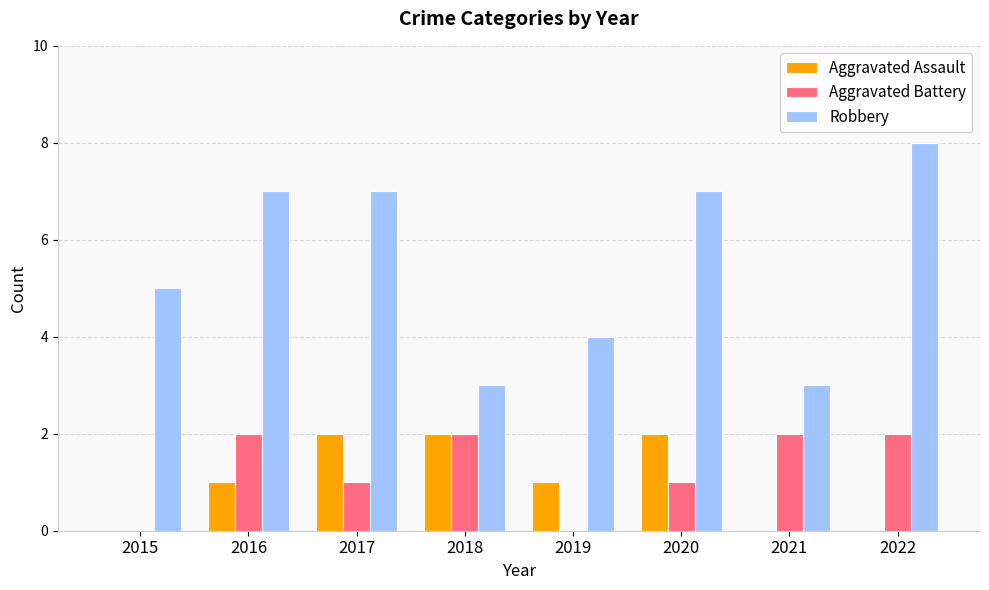

How many series are shown in this chart?

3